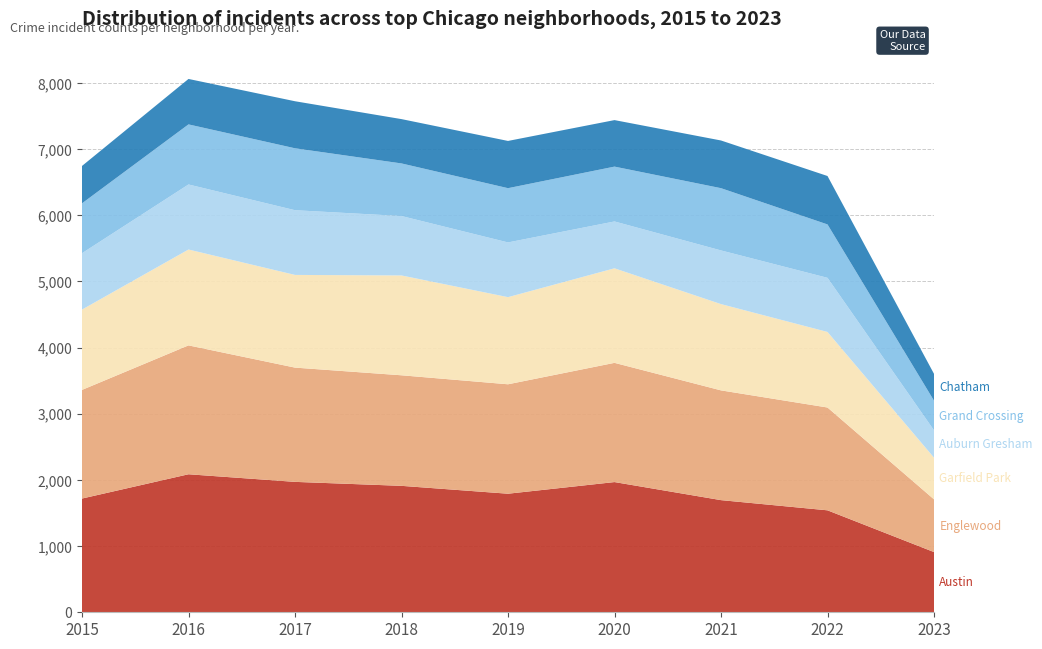

Reading left to right, what are all the values shown in this chart?

Austin: 2015=1719	2016=2086	2017=1971	2018=1911	2019=1792	2020=1968	2021=1695	2022=1541	2023=910
Englewood: 2015=1642	2016=1948	2017=1727	2018=1671	2019=1654	2020=1802	2021=1659	2022=1554	2023=797
Garfield Park: 2015=1214	2016=1449	2017=1401	2018=1509	2019=1317	2020=1429	2021=1304	2022=1142	2023=630
Auburn Gresham: 2015=852	2016=983	2017=978	2018=898	2019=827	2020=708	2021=811	2022=818	2023=413
Grand Crossing: 2015=754	2016=908	2017=936	2018=795	2019=820	2020=829	2021=941	2022=807	2023=448
Chatham: 2015=565	2016=687	2017=711	2018=670	2019=714	2020=703	2021=721	2022=732	2023=406